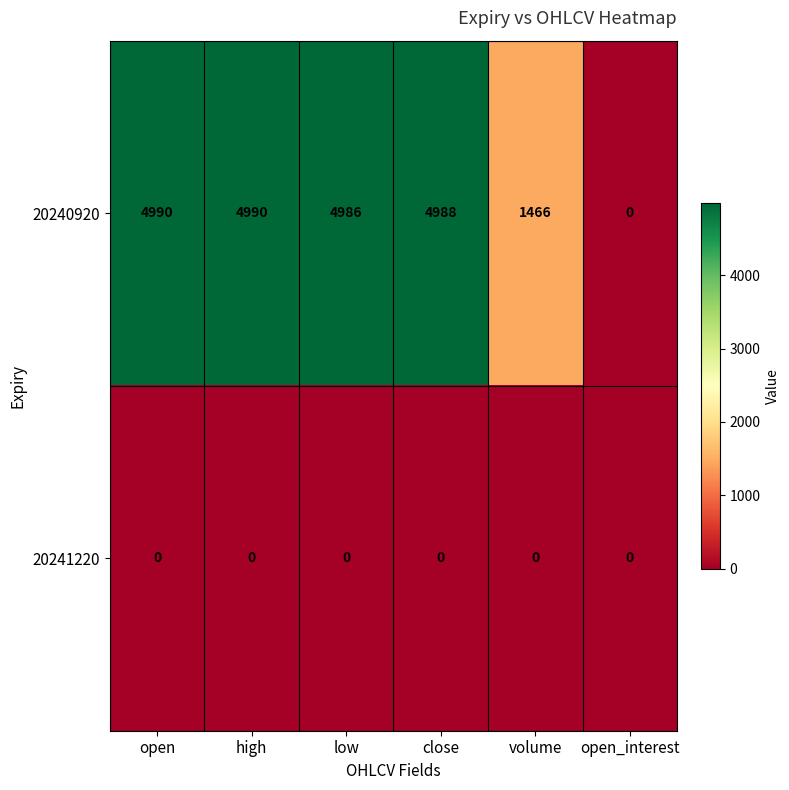

What is the total value across all series at volume?

1466